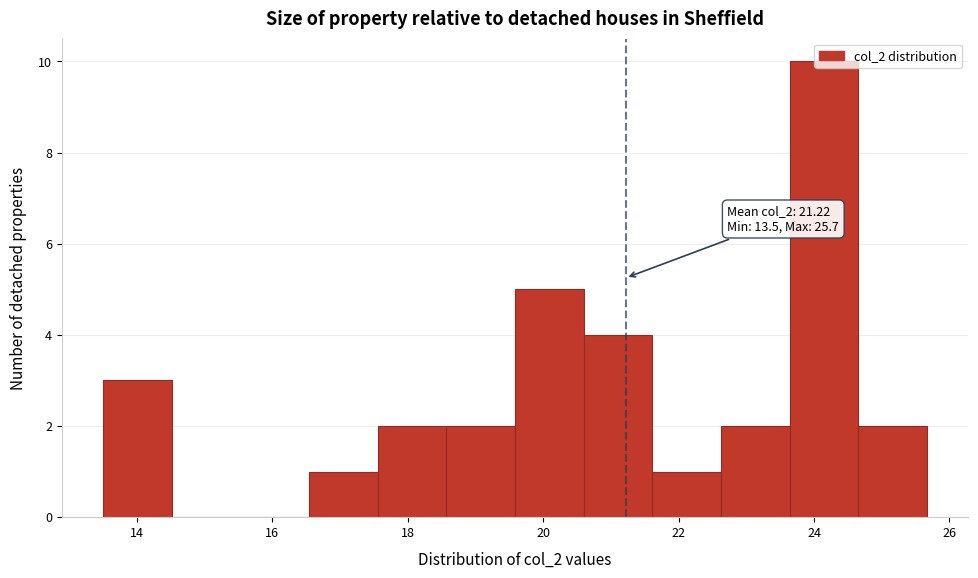

Over which range of the x-axis is the bar tallest?

23.6 to 24.6